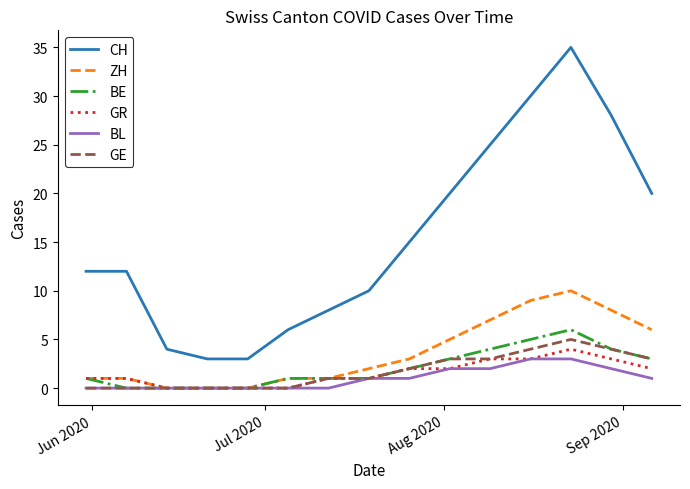

Which series has the largest range (max minus min)?

CH